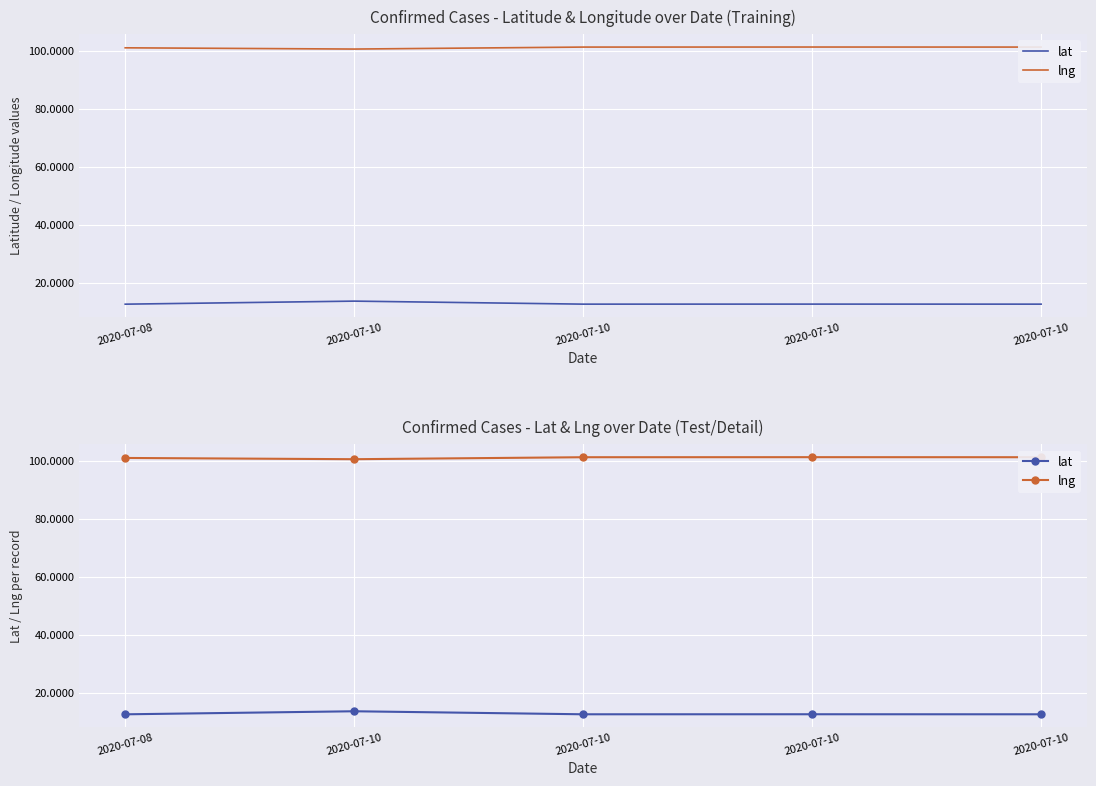

The value of lat at 2020-07-10 is 6.1. True or false?

False